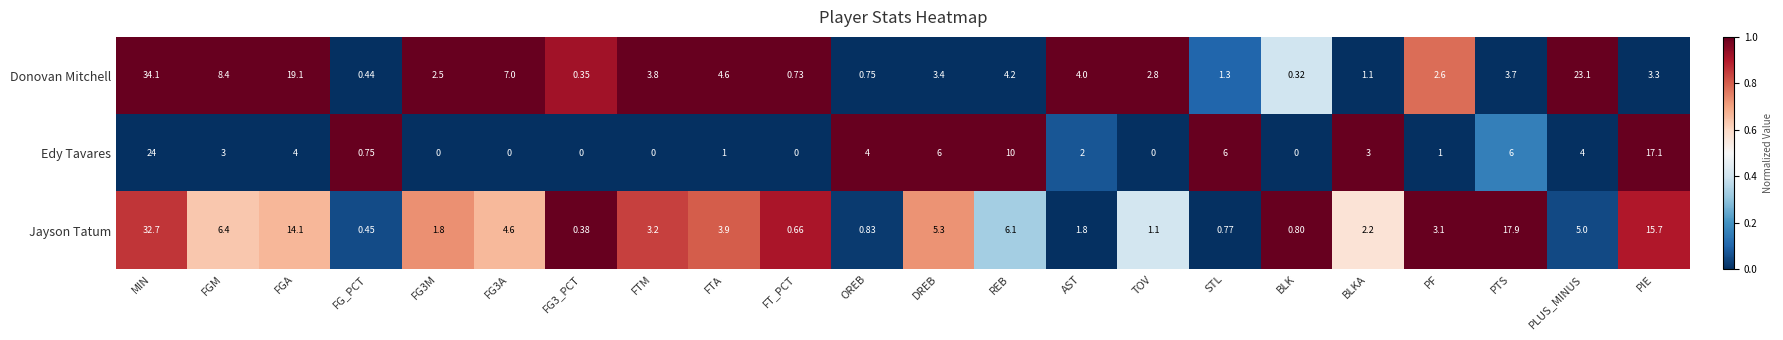

At which label is Jayson Tatum closest to 16?

PIE